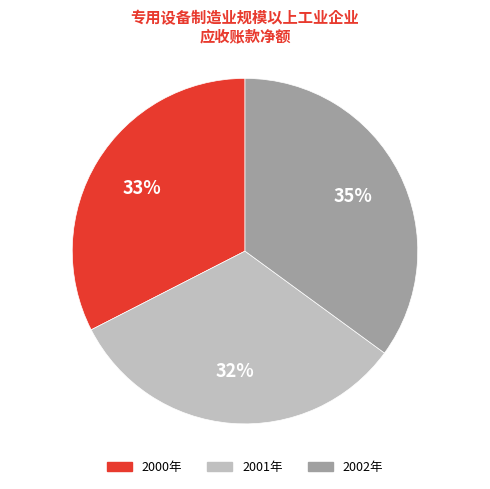

How many segments does this pie chart have?

3